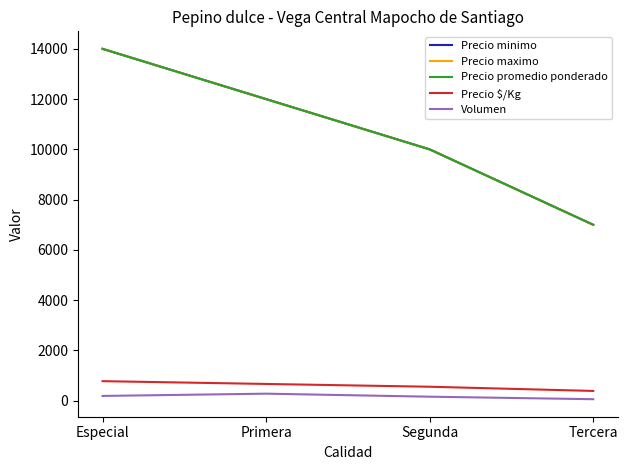

True or false: Precio promedio ponderado and Volumen intersect in this chart.

False